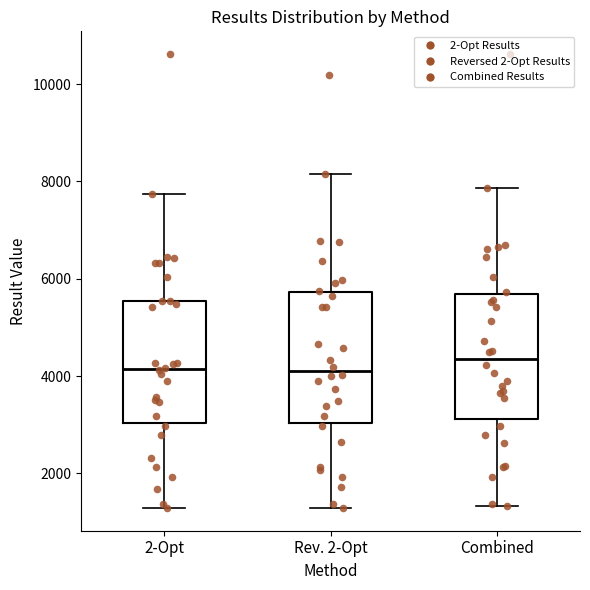

Where does the lower whisker of the box for Combined end on the y-axis? The values are not printed on the chart, so give them approximately, as read against the axis.

1400